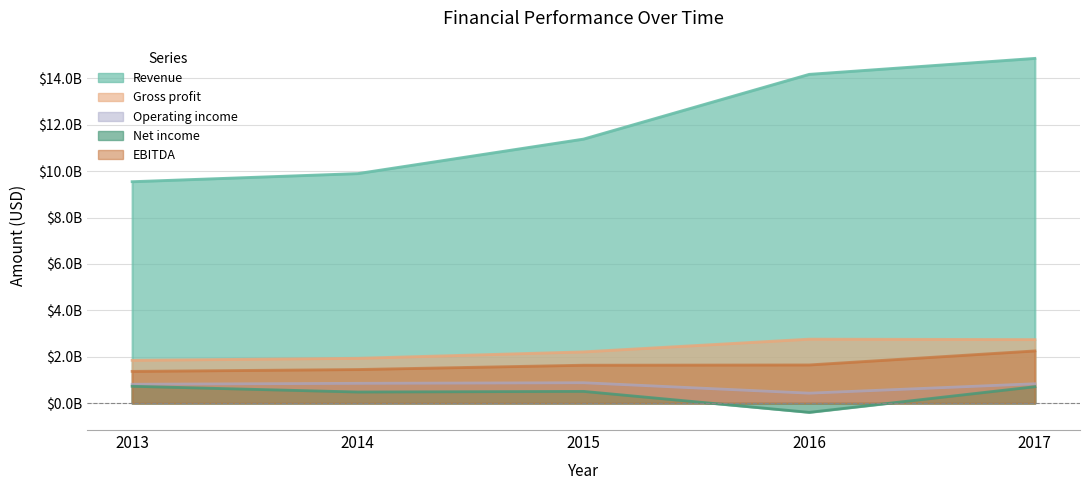

Between 2013 and 2016, which series saw the biggest shift?

Revenue